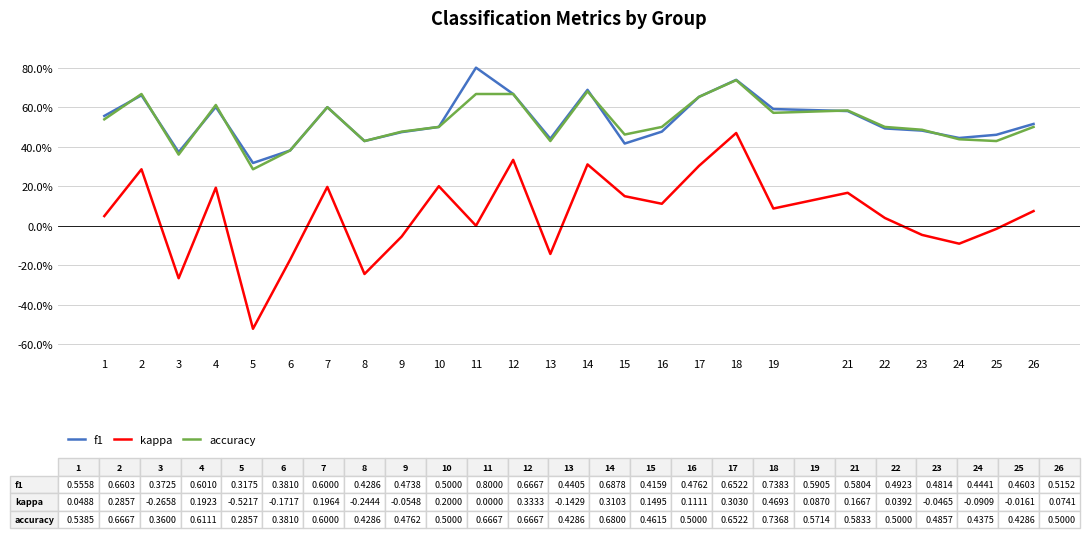

Rank the series at 25 from lowest to highest value.

kappa, accuracy, f1